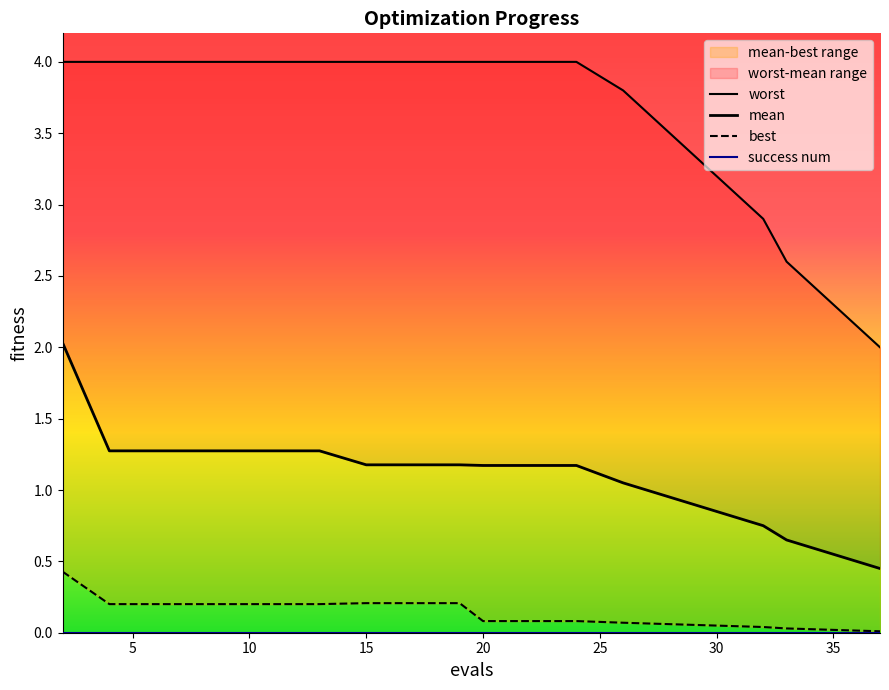

Which category has the highest value in the best series?

2